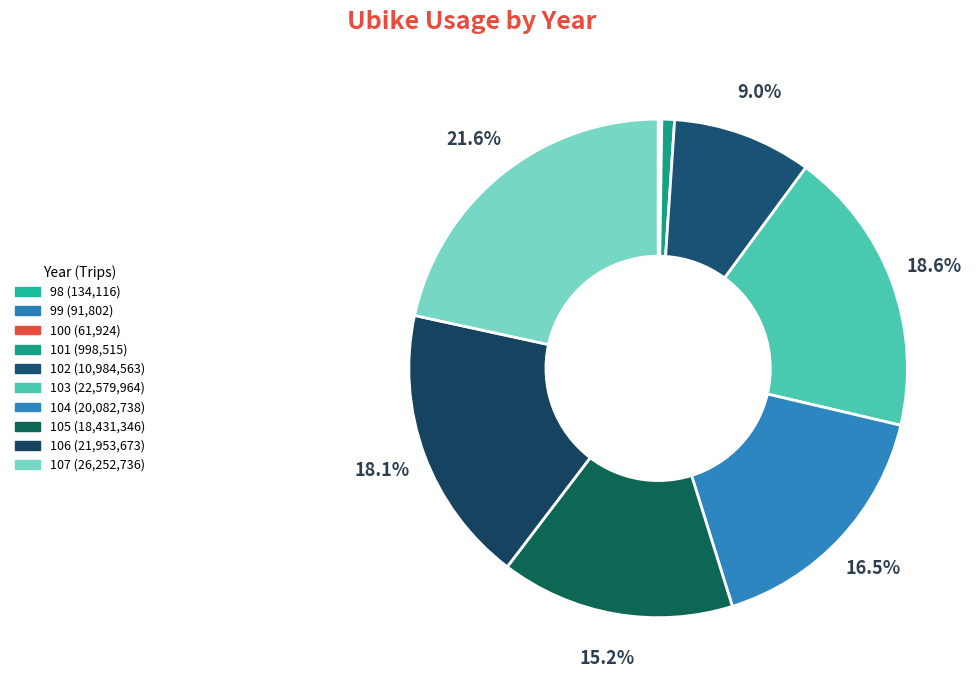

What is the change in value from 101 to 104?

+19084223